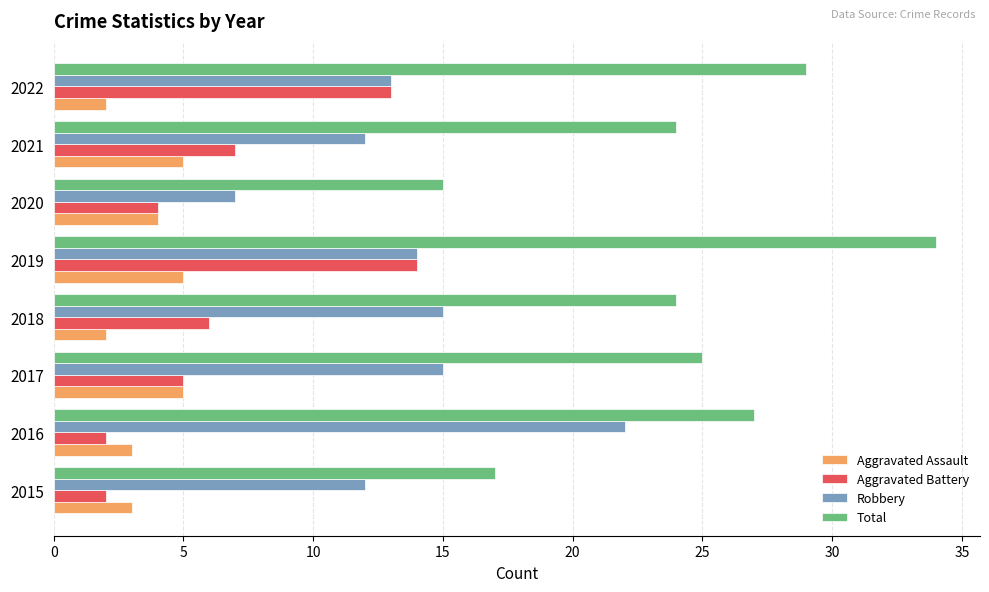

Where is Robbery nearest to the value 14?

2019